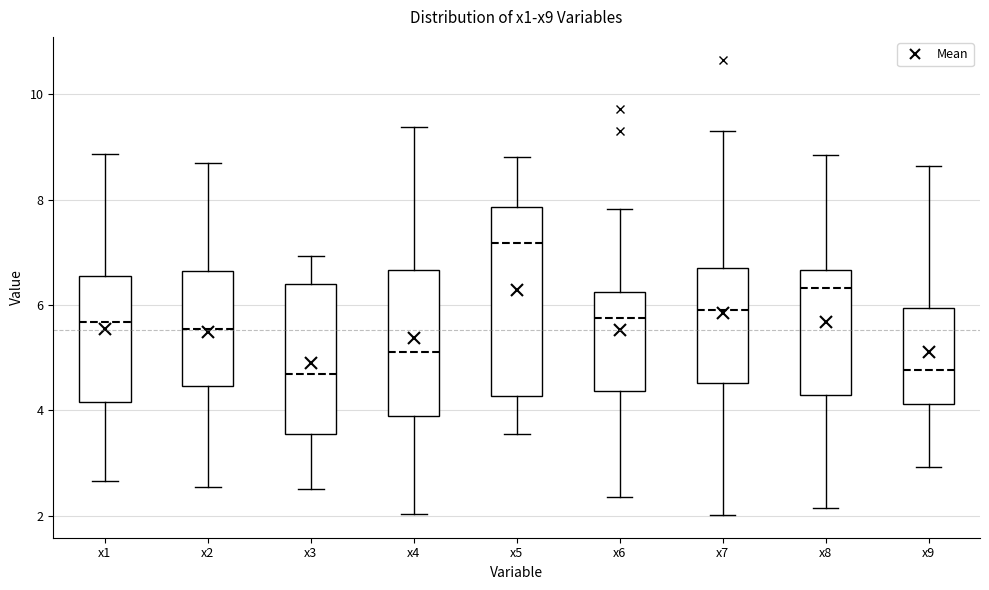

Reading left to right, read every box against the y-axis: the position of its median line, the range the box covers, and the ends of its whiskers. The values are not printed on the chart, so give them approximately, as read against the axis.

x1: median 5.6, box 4.2 to 6.6, whiskers 2.6 to 8.8
x2: median 5.6, box 4.4 to 6.6, whiskers 2.6 to 8.6
x3: median 4.6, box 3.6 to 6.4, whiskers 2.6 to 7.0
x4: median 5.2, box 3.8 to 6.6, whiskers 2.0 to 9.4
x5: median 7.2, box 4.2 to 7.8, whiskers 3.6 to 8.8
x6: median 5.8, box 4.4 to 6.2, whiskers 2.4 to 7.8
x7: median 5.8, box 4.6 to 6.8, whiskers 2.0 to 9.4
x8: median 6.4, box 4.2 to 6.6, whiskers 2.2 to 8.8
x9: median 4.8, box 4.2 to 6.0, whiskers 3.0 to 8.6